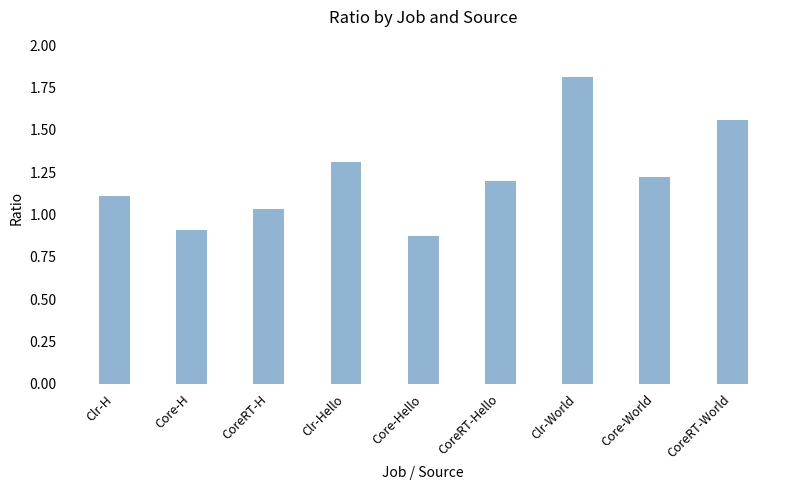

What position from the right is CoreRT-H?

7